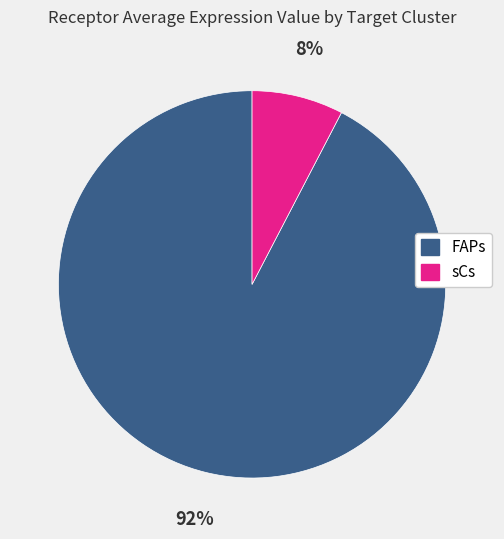

Do FAPs and sCs together represent more than half of the pie?

Yes